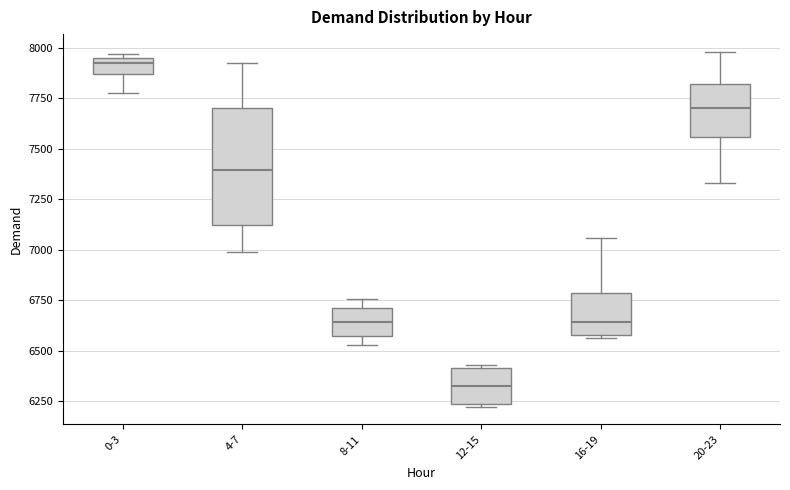

Where is the upper edge of the box for 16-19 on the y-axis? The values are not printed on the chart, so give them approximately, as read against the axis.

6800